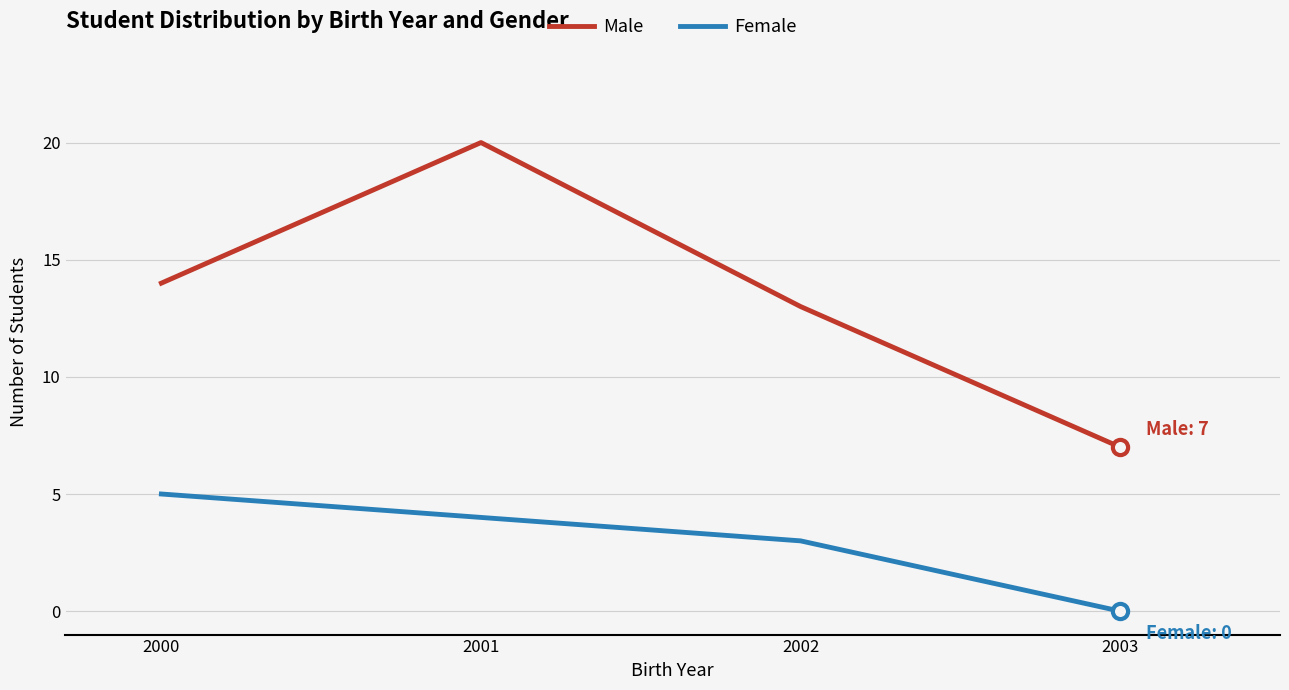

Which series has the largest total across all categories?

Male